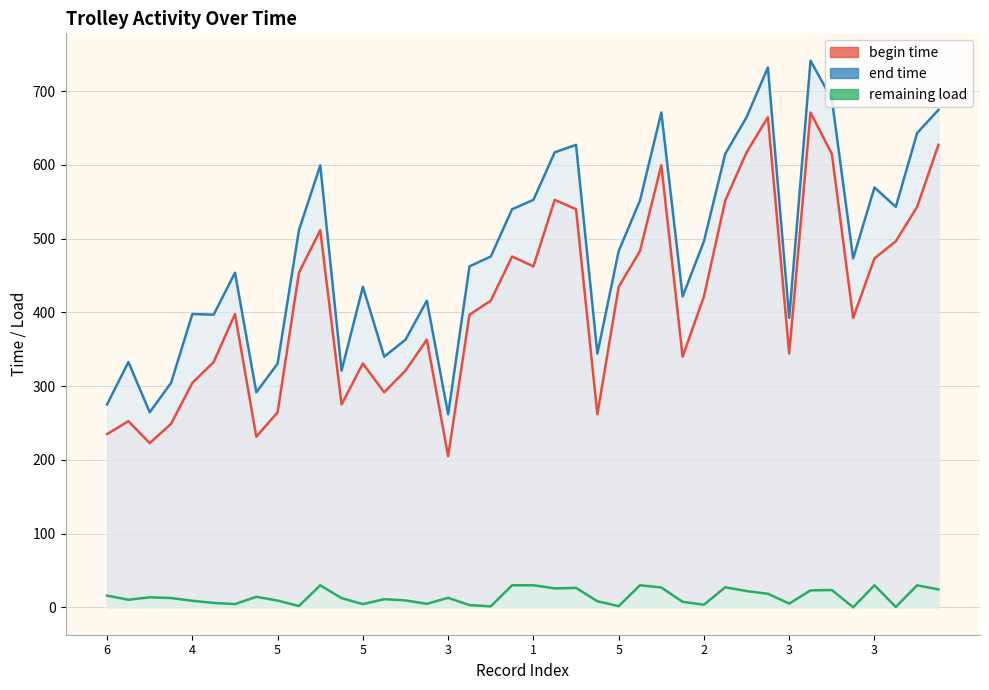

True or false: begin time and end time intersect in this chart.

False